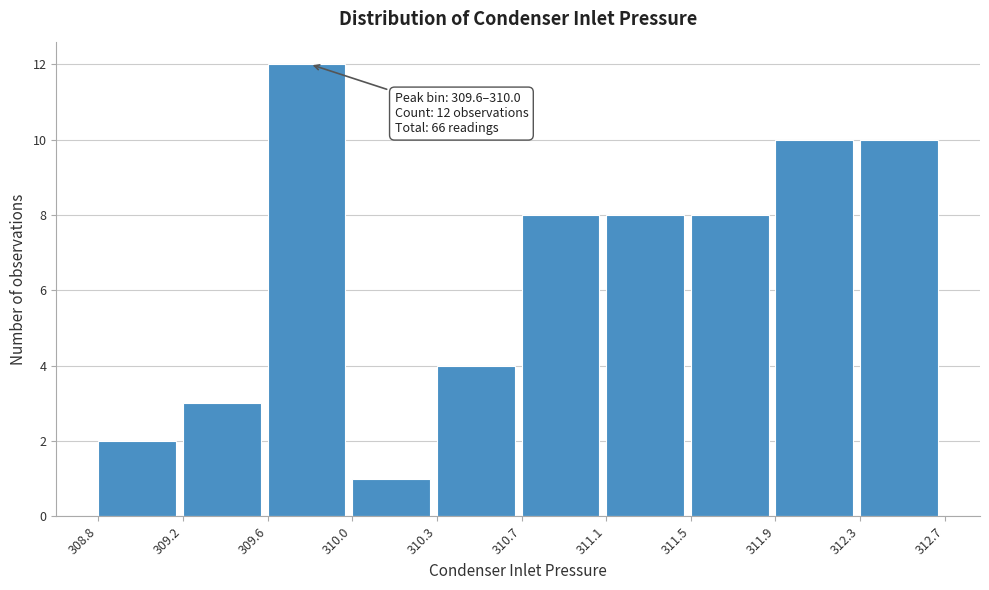

Reading left to right, list all the values displayed in this chart.

2	3	12	1	4	8	8	8	10	10